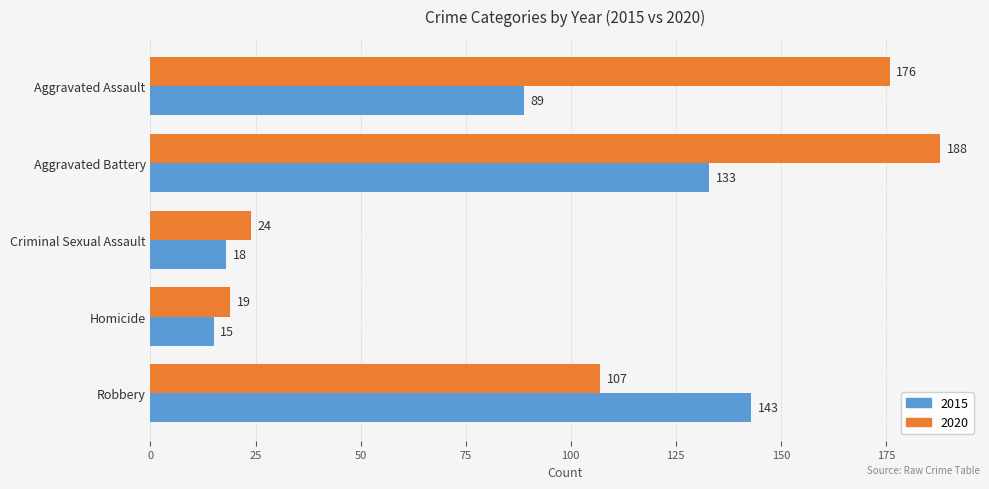

What is the greatest value displayed?

188